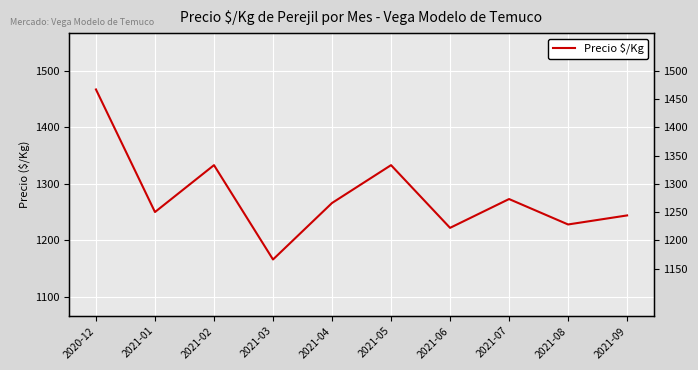

Reading left to right, transcribe all the data shown in this chart.

1467	1250	1333	1166	1266	1333	1222	1273	1228	1244